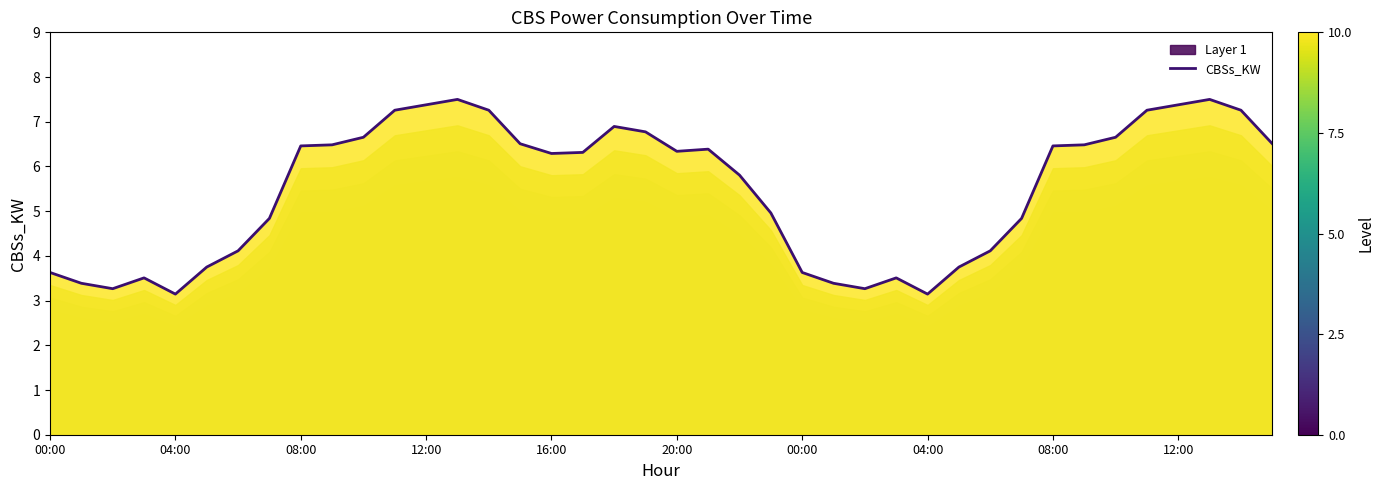

Which category has the highest value across all series?

13